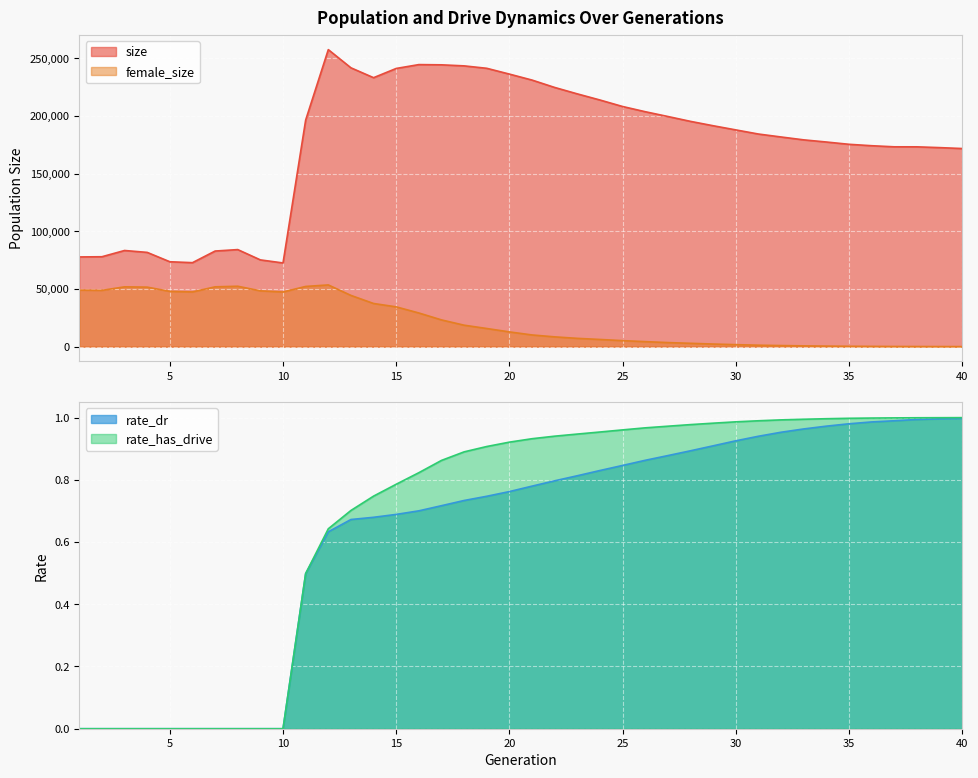

Between 20 and 23, which series saw the biggest shift?

size